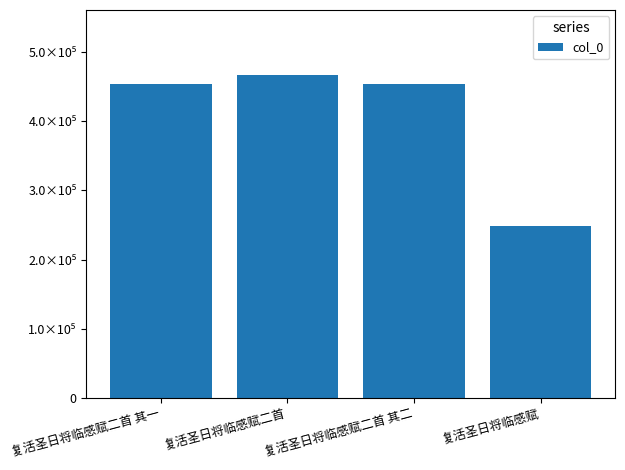

What is the smallest value displayed?

248487